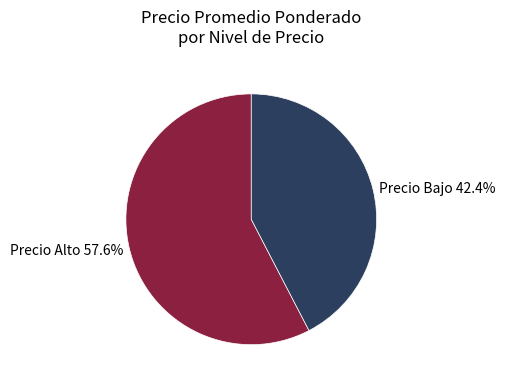

Which has a higher value, Precio Alto 57.6% or Precio Bajo 42.4%?

Precio Alto 57.6%